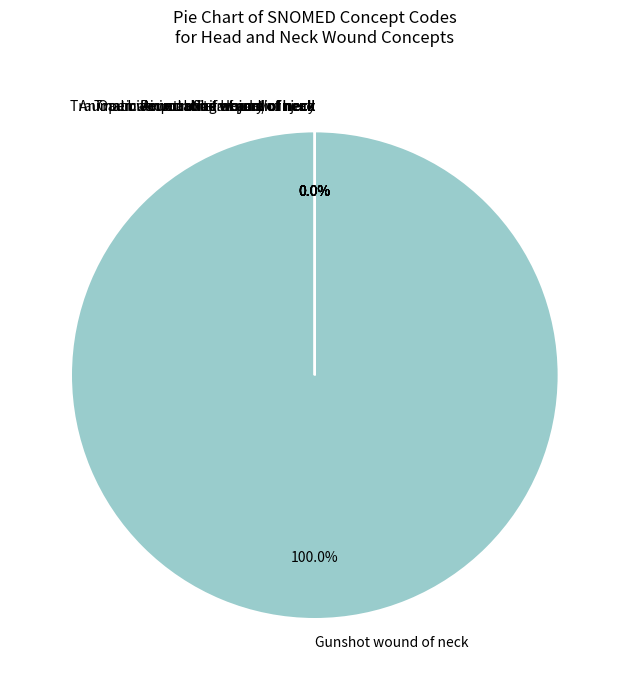

The Traumatic or non-traumatic injury slice represents 0% of the pie. True or false?

True